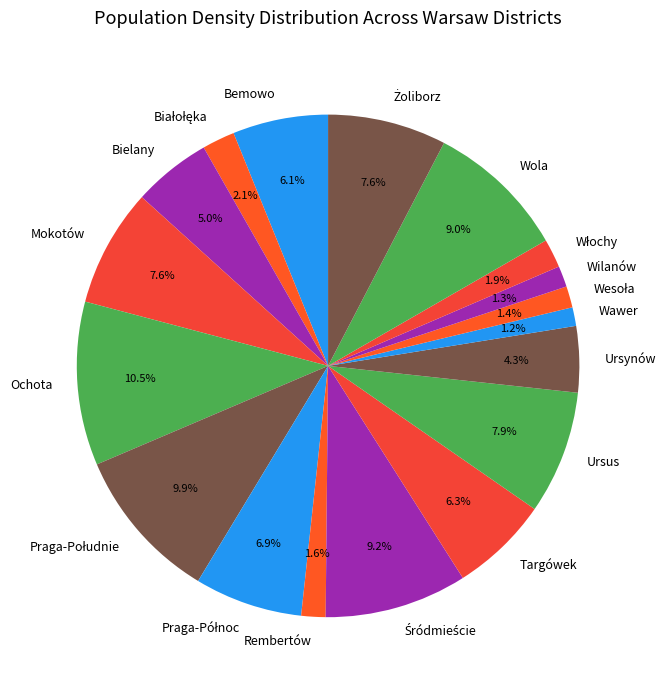

What percentage is NOT represented by Ursus?

92.1%